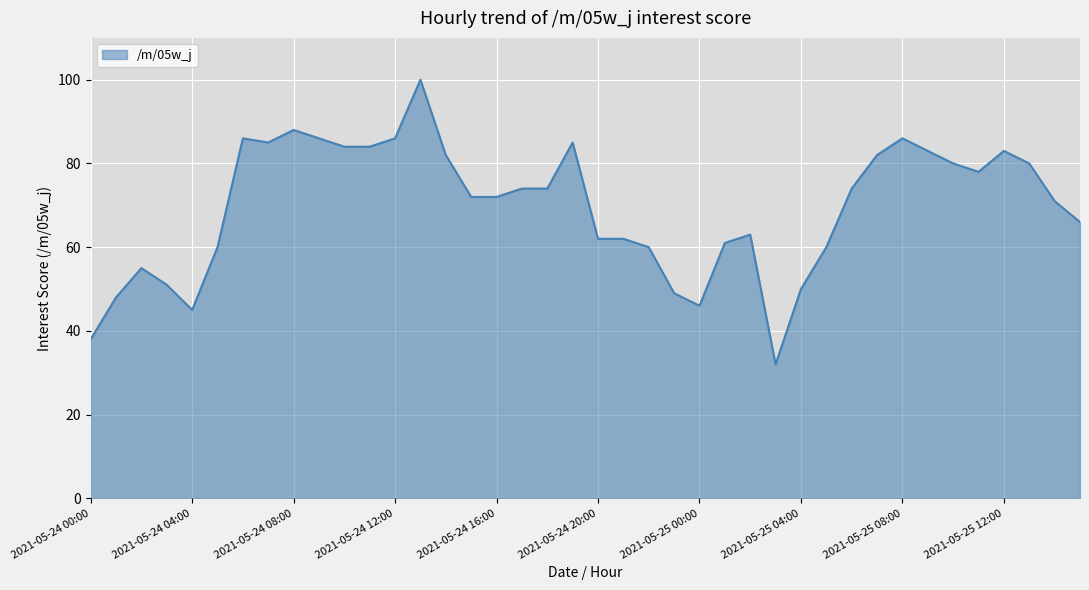

What is the greatest value displayed?

100